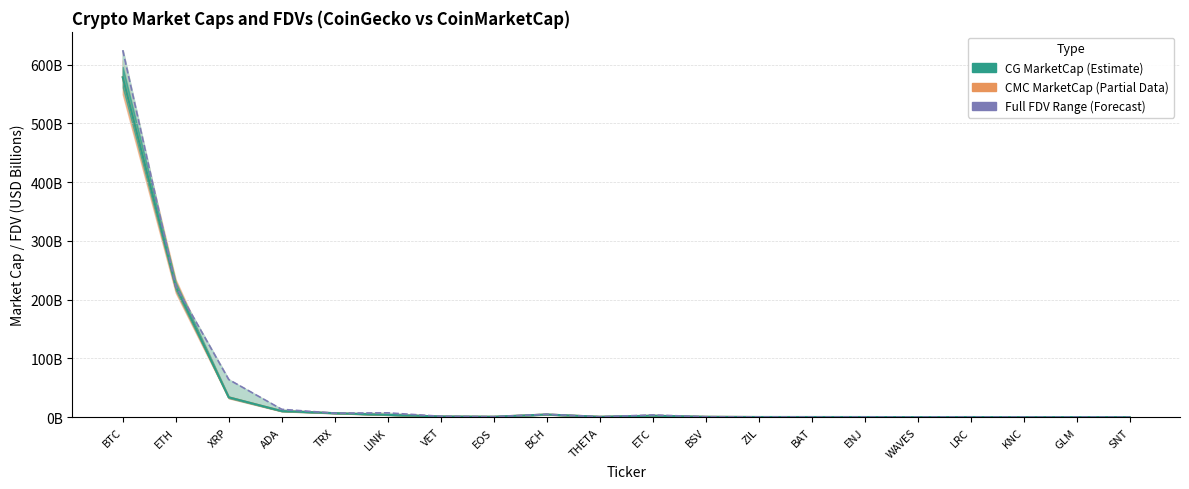

Which has a higher value, EOS or XRP?

XRP